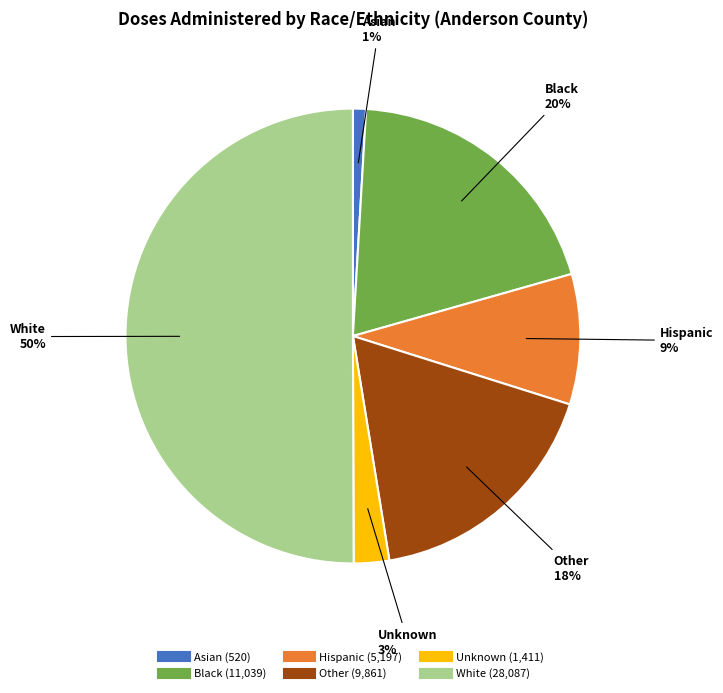

Rank the categories by value from highest to lowest.

White, Black, Other, Hispanic, Unknown, Asian